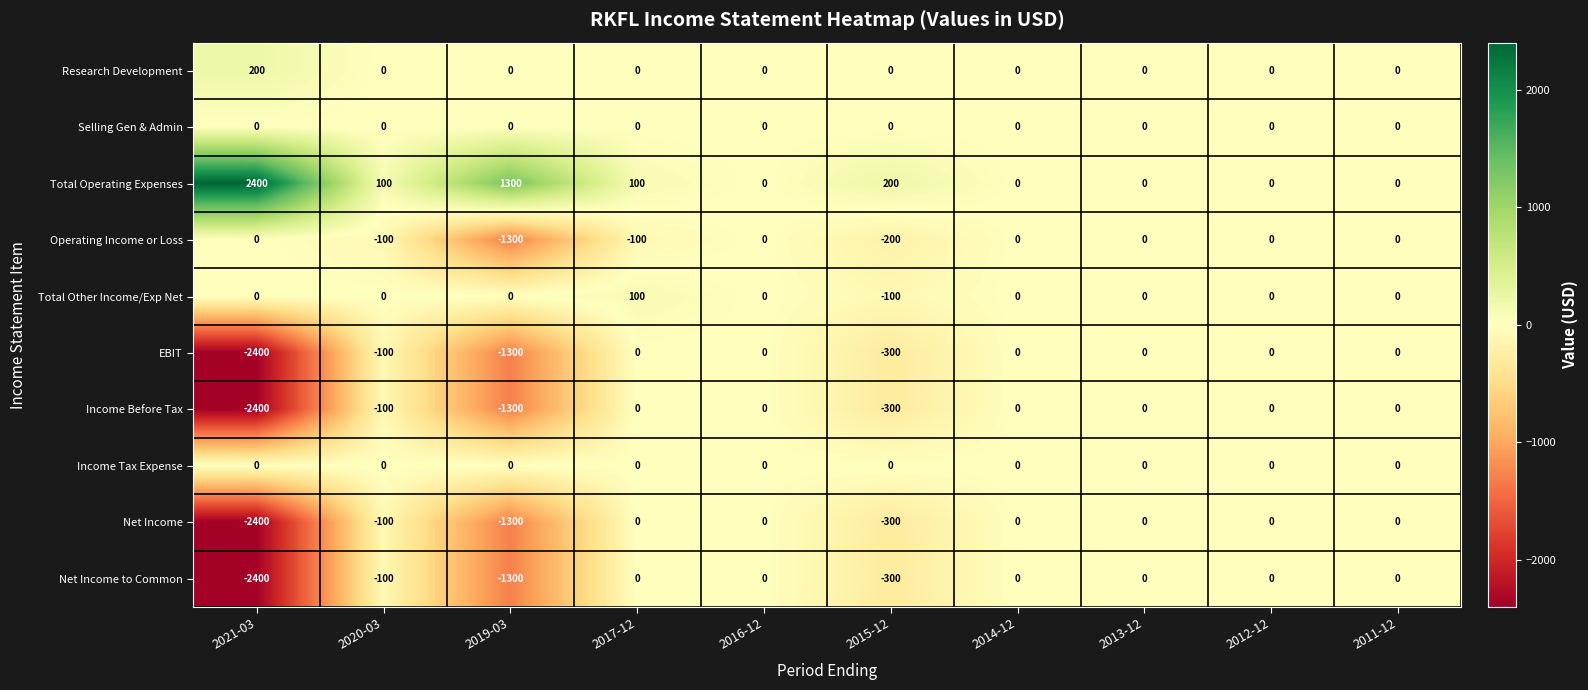

What is the greatest value displayed?

2400